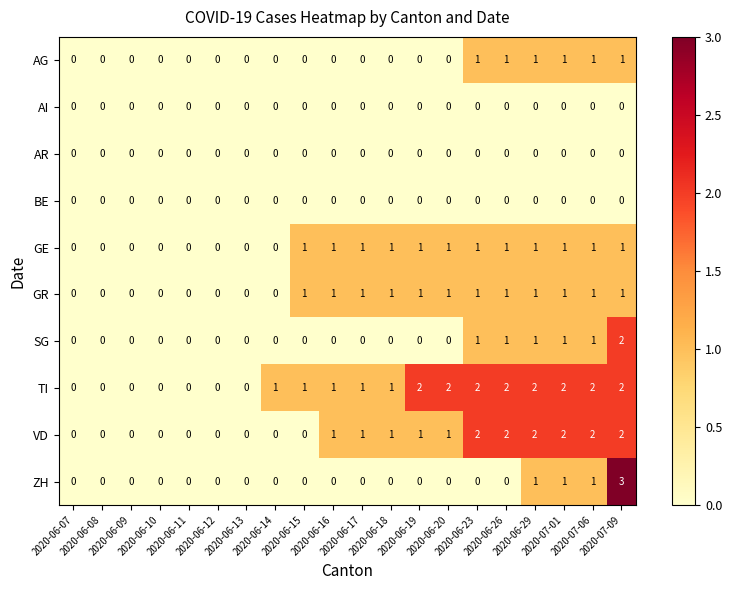

What is the difference between the maximum and minimum values in the ZH series?

3